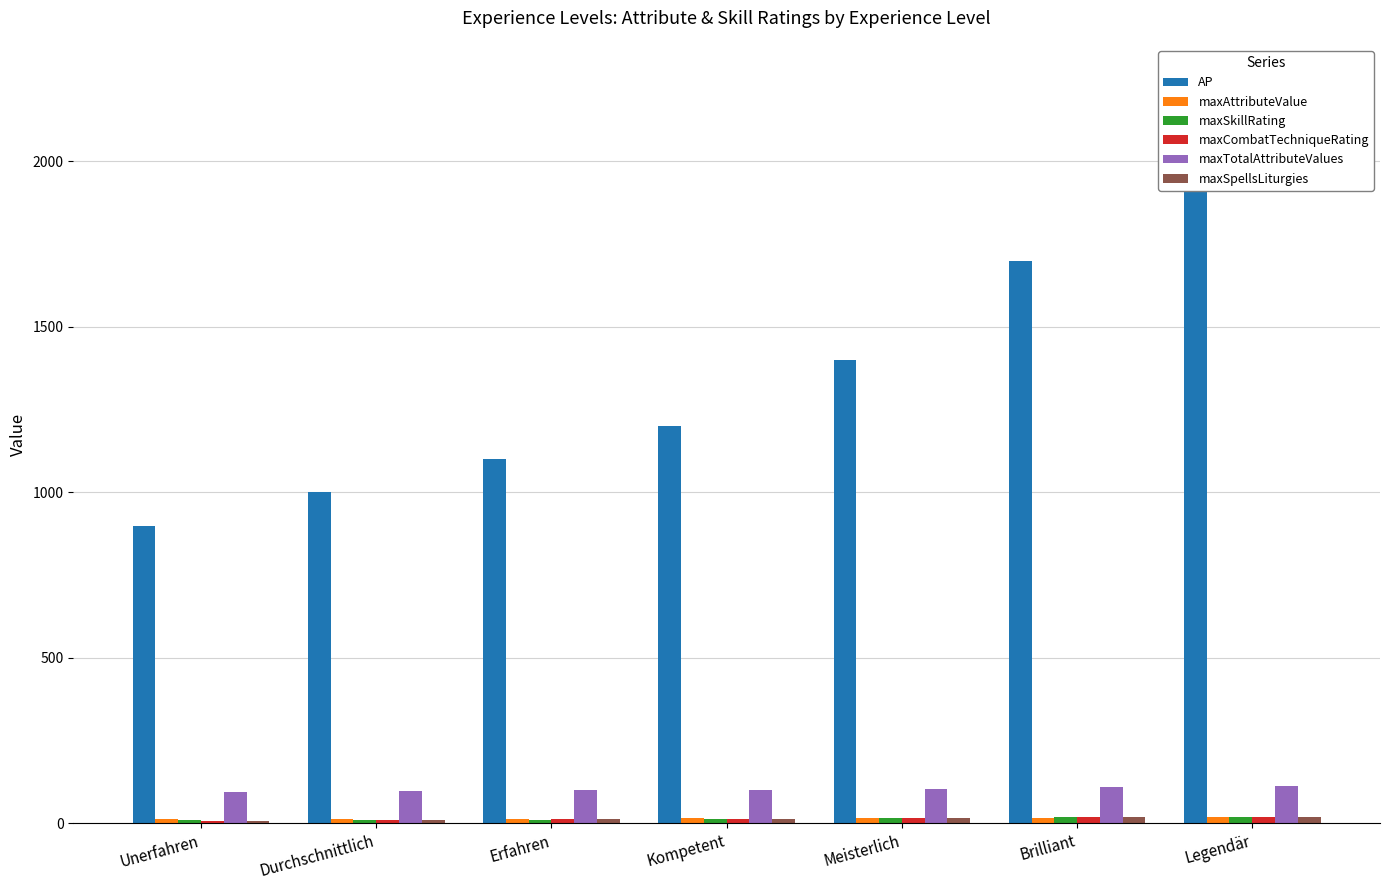

How many data points in maxSkillRating are above 13?

3